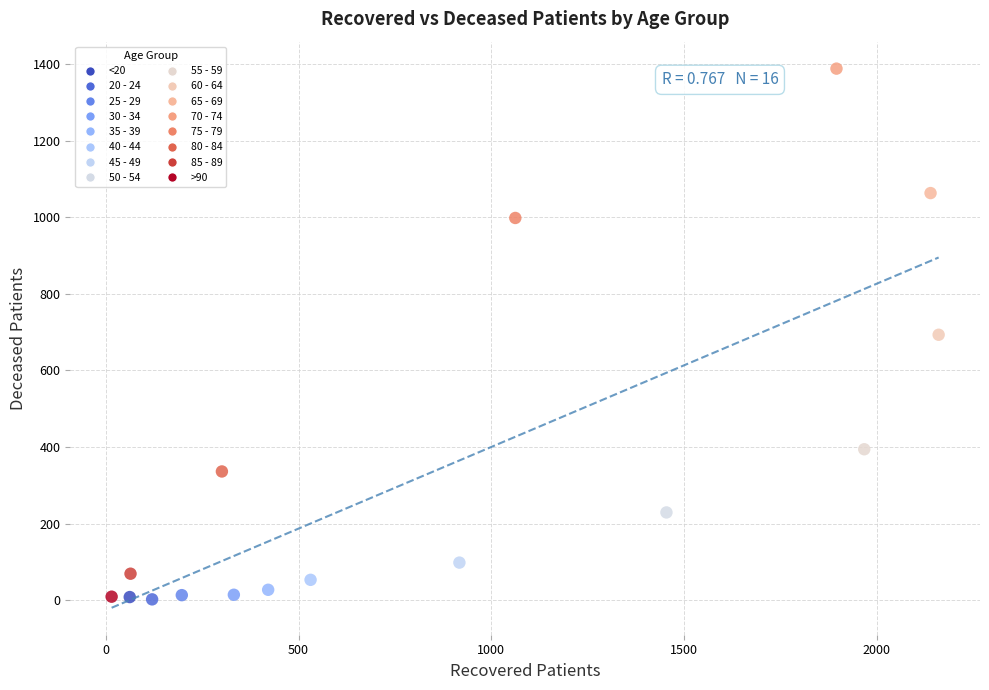

What are all the series names shown in the legend?

<20, 20 - 24, 25 - 29, 30 - 34, 35 - 39, 40 - 44, 45 - 49, 50 - 54, 55 - 59, 60 - 64, 65 - 69, 70 - 74, 75 - 79, 80 - 84, 85 - 89, >90